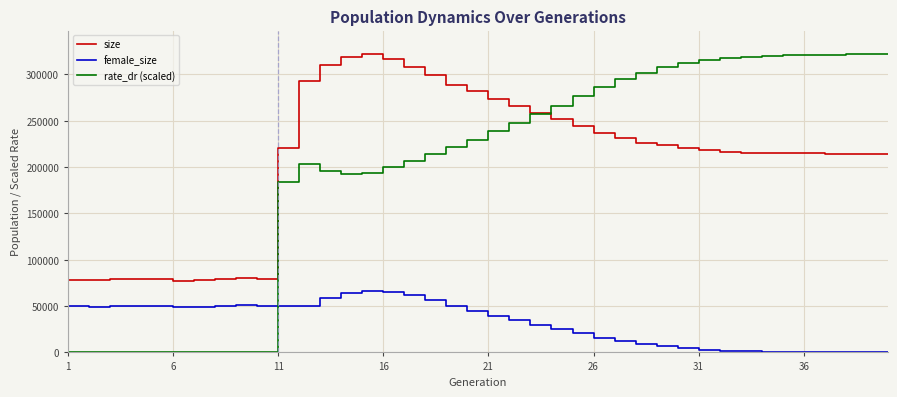

Which series has the widest spread of values?

rate_dr (scaled)